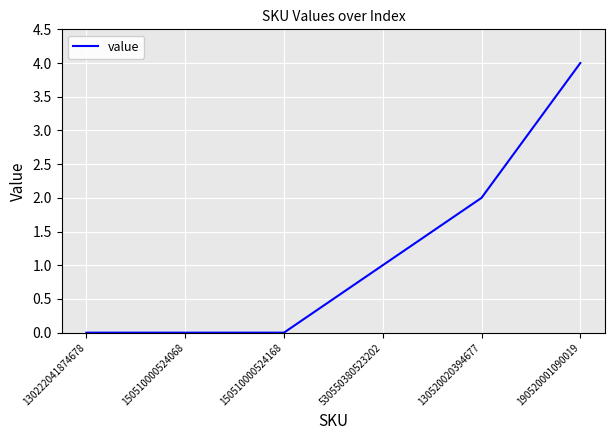

What is the greatest value displayed?

4